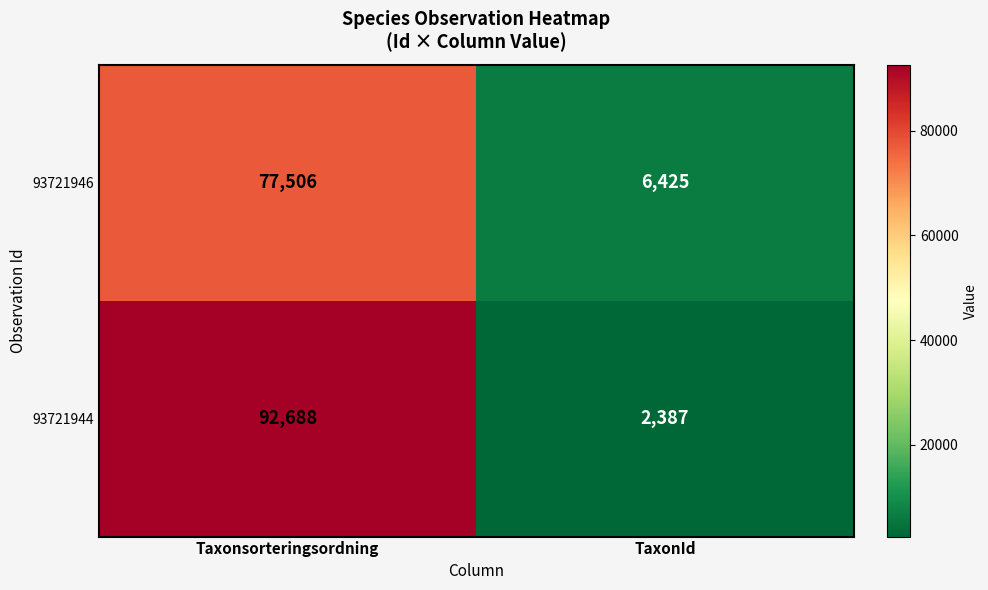

What is the spread (max minus min) of values at TaxonId?

4038